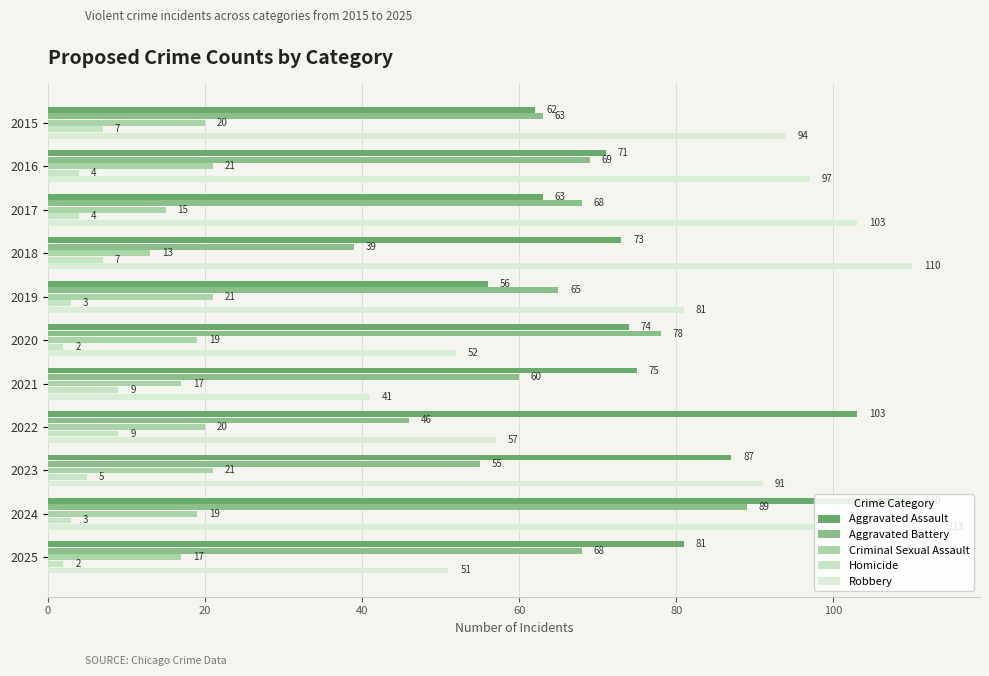

How many data points in Criminal Sexual Assault are less than 19?

4